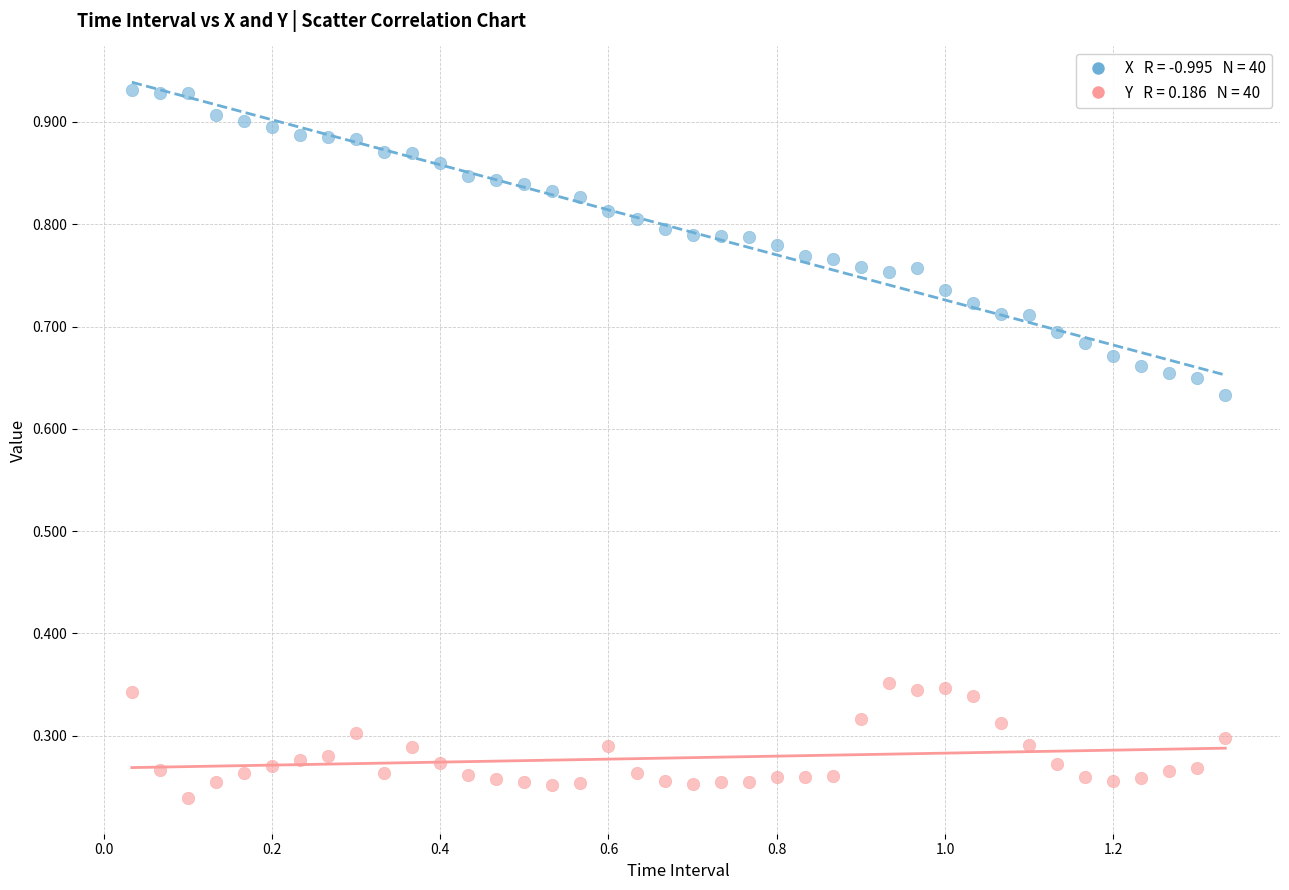

Across all data points, what is the range of X values (max minus min)?

1.3